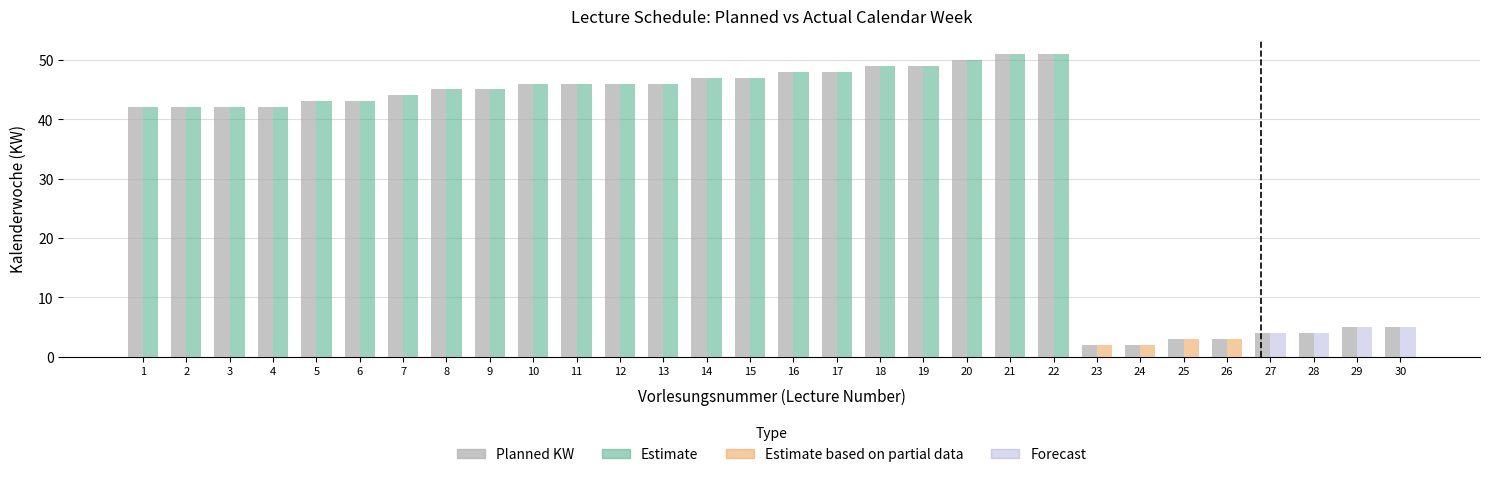

True or false: the data shows 2 at 24.

True